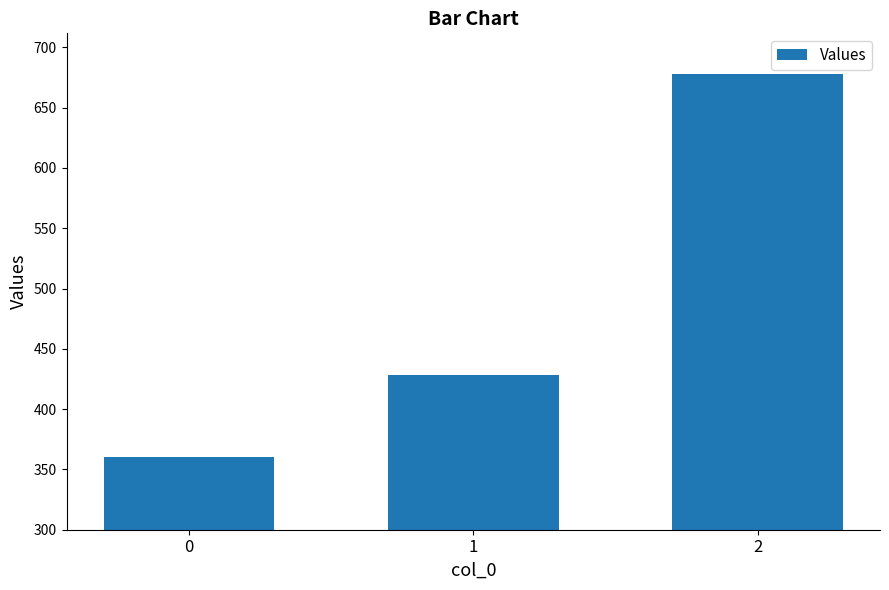

What is the average value?

488.8